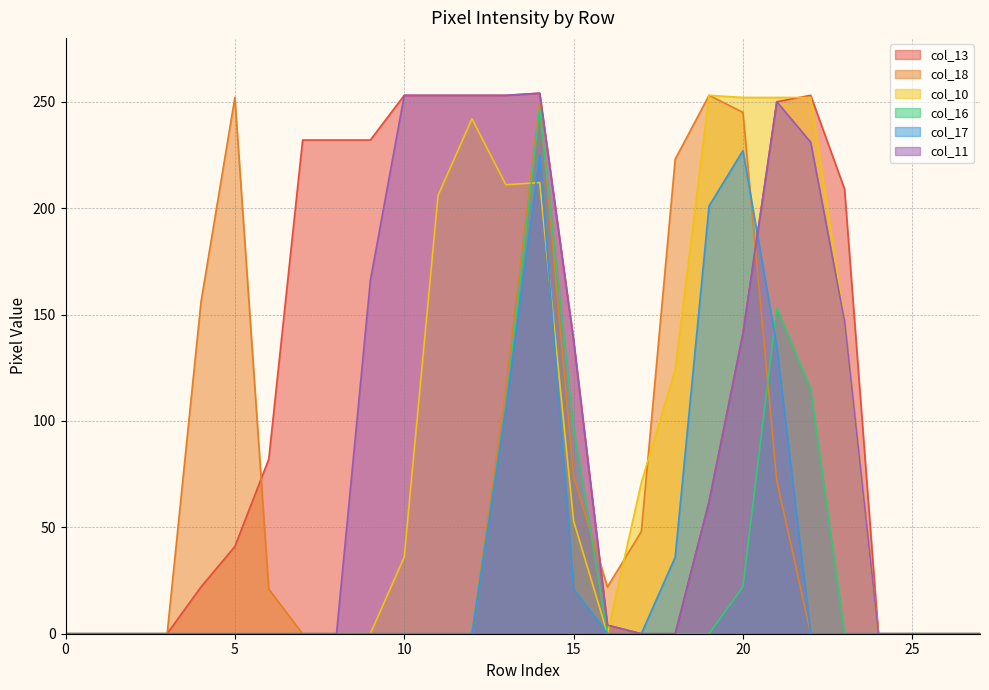

At which category is the sum across all series the highest?

14